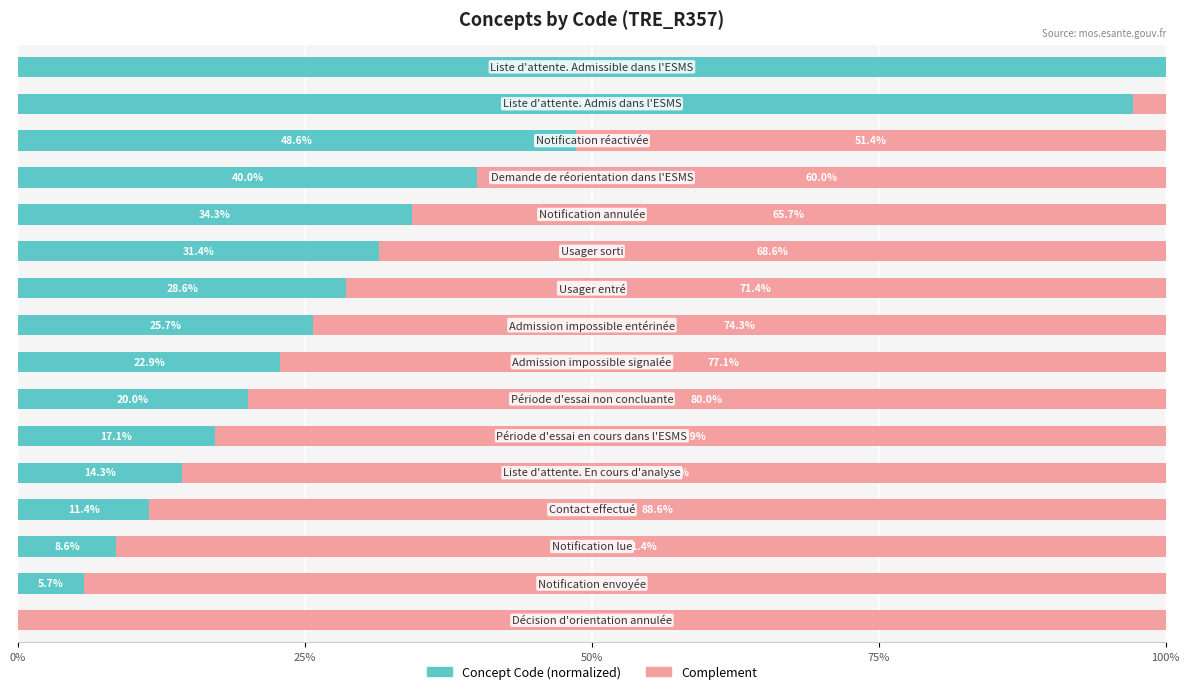

What is the sum of all Concept Code (normalized) values?

505.7